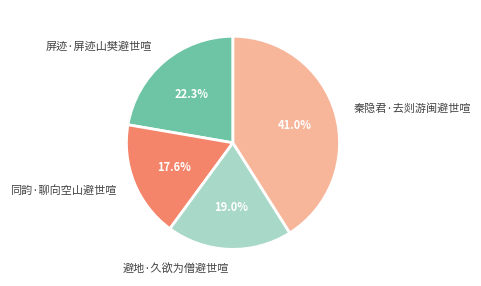

Approximately how many times larger is the value at 秦隐君·去剡游闽避世喧 compared to 同韵·聊向空山避世喧?

2.3